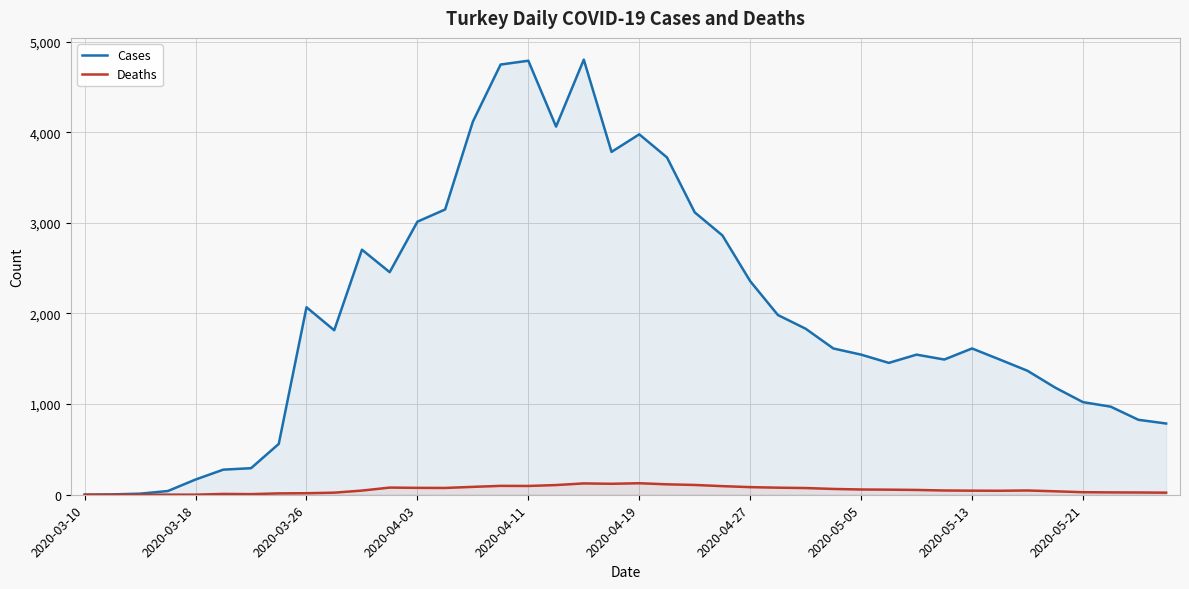

In Cases, how many points are lower than both neighbors (excluding endpoints)?

6